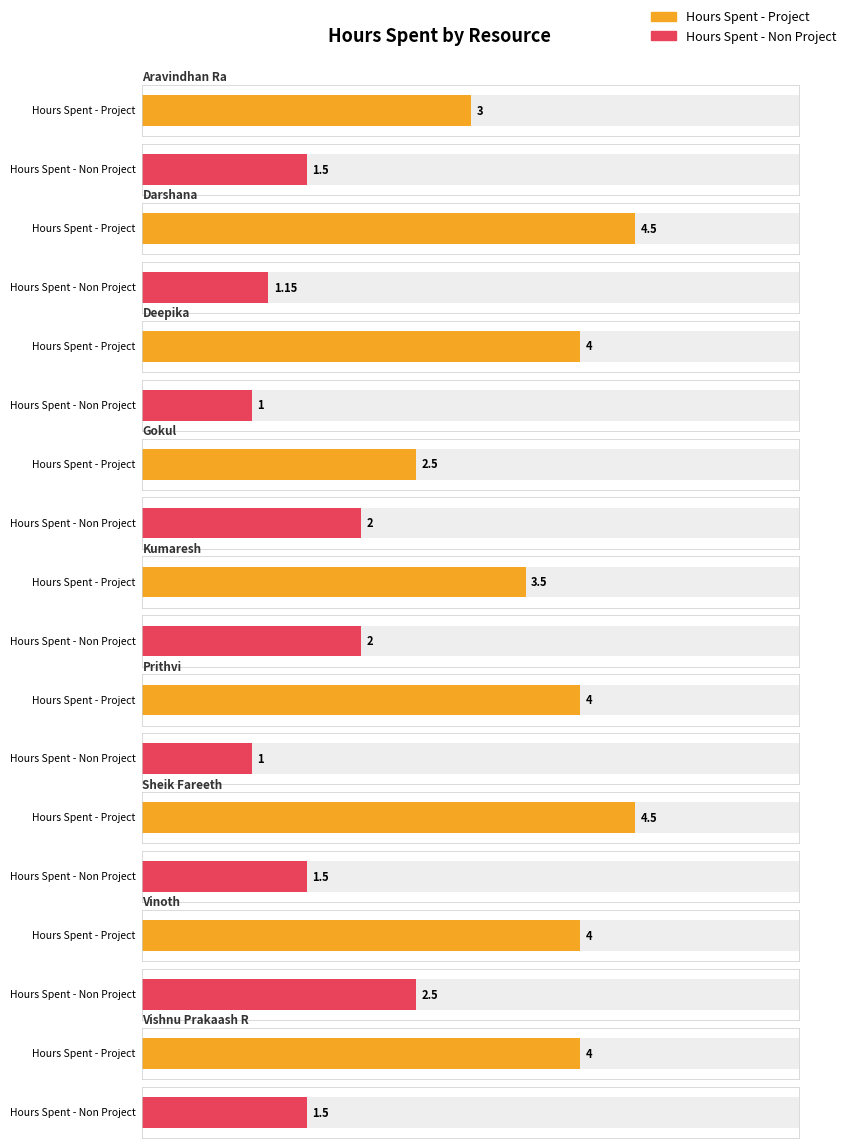

What is the difference between the second highest and minimum values in the Hours Spent - Project series?

2.0